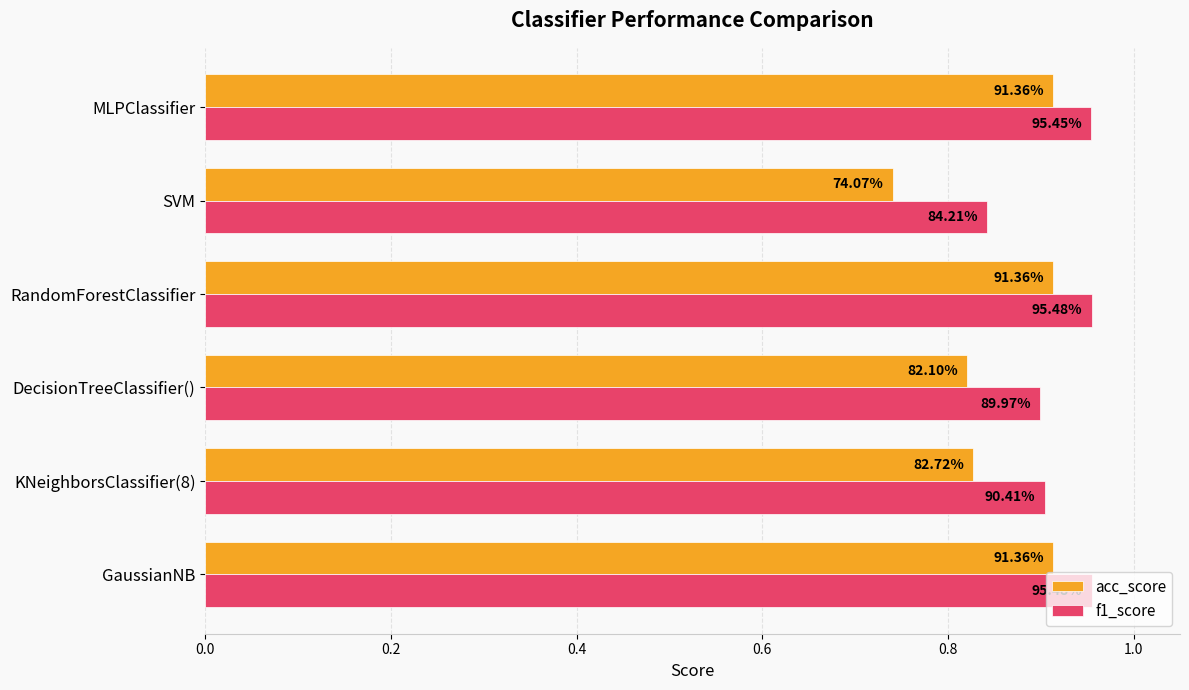

What is the sum of all f1_score values?

5.5